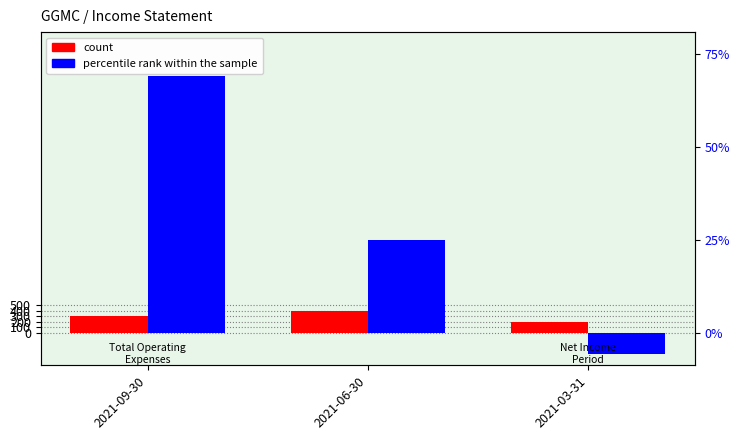

List the labels in order of count value, largest first.

2021-06-30, 2021-09-30, 2021-03-31